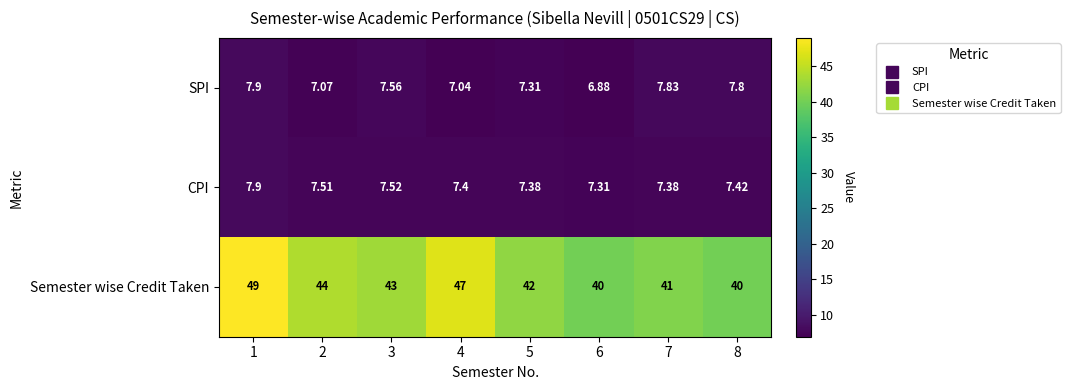

Which category has the lowest value across all series?

6